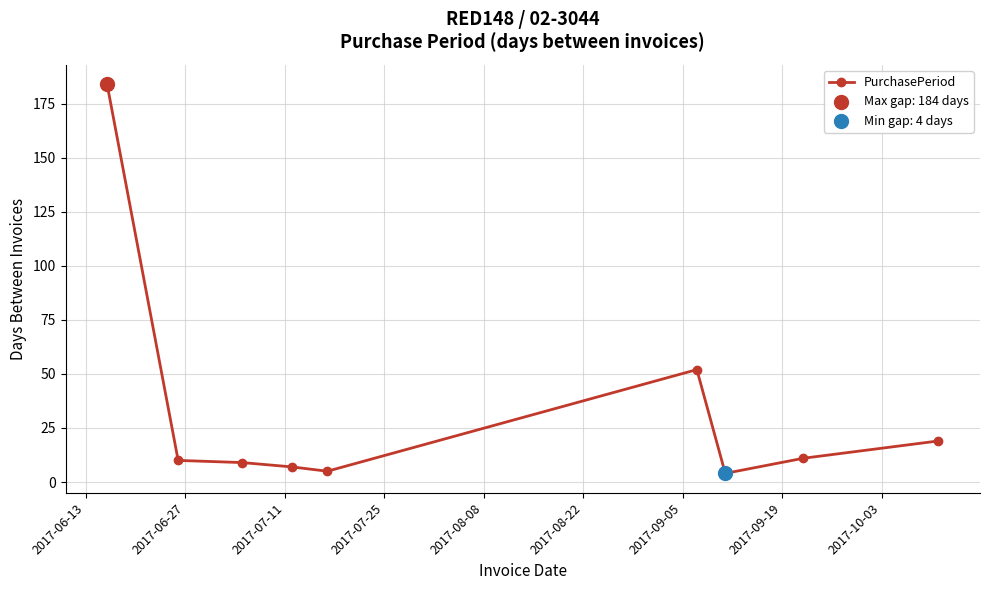

What is the greatest value displayed?

184